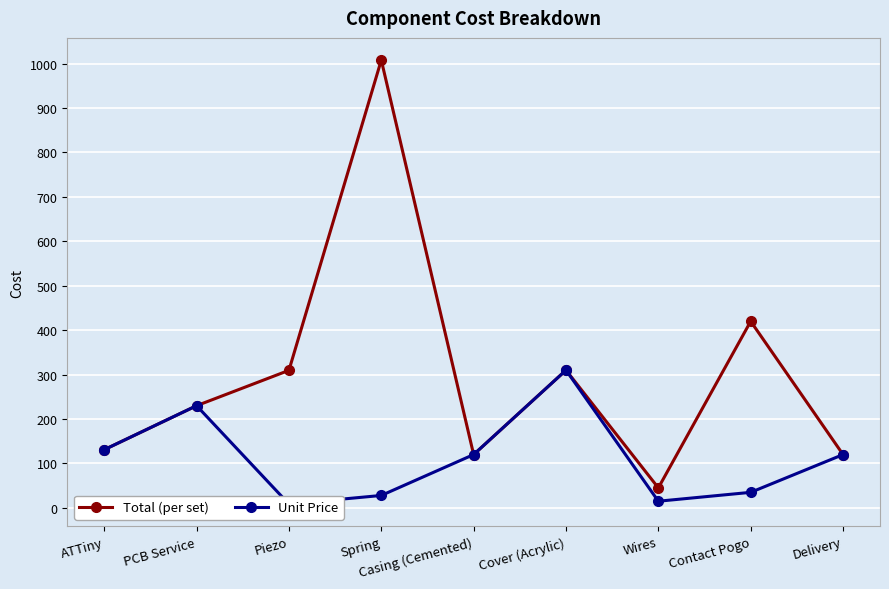

How many values in the Unit Price series exceed 120?

3